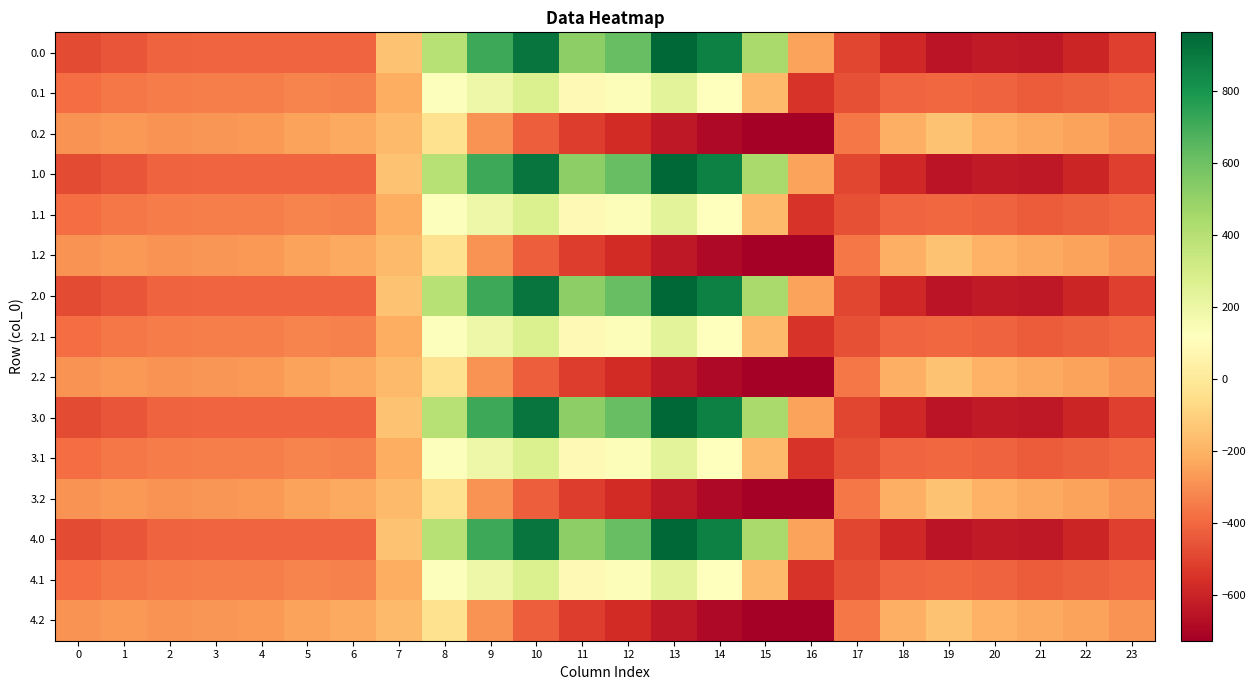

Reading left to right, transcribe all the data shown in this chart.

0.0: 0=-482.0	1=-449.5	2=-410.3	3=-404.4	4=-404.9	5=-403.8	6=-408.0	7=-150.1	8=395.3	9=716.9	10=916.2	11=516.0	12=619.4	13=962.7	14=870.3	15=443.0	16=-250.9	17=-494.8	18=-586.7	19=-649.2	20=-629.9	21=-638.4	22=-592.3	23=-511.3
0.1: 0=-384.6	1=-361.1	2=-347.9	3=-342.7	4=-339.6	5=-325.7	6=-332.2	7=-217.1	8=125.2	9=191.1	10=274.1	11=87.0	12=134.6	13=241.5	14=113.7	15=-173.1	16=-547.3	17=-466.6	18=-405.4	19=-400.2	20=-414.5	21=-432.4	22=-419.9	23=-399.4
0.2: 0=-287.1	1=-272.7	2=-285.5	3=-281.0	4=-274.4	5=-245.0	6=-228.8	7=-176.6	8=-35.3	9=-288.5	10=-423.5	11=-520.6	12=-571.2	13=-640.4	14=-687.4	15=-725.8	16=-726.6	17=-362.4	18=-210.0	19=-151.0	20=-199.2	21=-226.4	22=-247.4	23=-287.5
1.0: 0=-482.0	1=-449.5	2=-410.3	3=-404.4	4=-404.9	5=-403.8	6=-408.0	7=-150.1	8=395.3	9=716.9	10=916.2	11=516.0	12=619.4	13=962.7	14=870.3	15=443.0	16=-250.9	17=-494.8	18=-586.7	19=-649.2	20=-629.9	21=-638.4	22=-592.3	23=-511.3
1.1: 0=-384.6	1=-361.1	2=-347.9	3=-342.7	4=-339.6	5=-325.7	6=-332.2	7=-217.1	8=125.2	9=191.1	10=274.1	11=87.0	12=134.6	13=241.5	14=113.7	15=-173.1	16=-547.3	17=-466.6	18=-405.4	19=-400.2	20=-414.5	21=-432.4	22=-419.9	23=-399.4
1.2: 0=-287.1	1=-272.7	2=-285.5	3=-281.0	4=-274.4	5=-245.0	6=-228.8	7=-176.6	8=-35.3	9=-288.5	10=-423.5	11=-520.6	12=-571.2	13=-640.4	14=-687.4	15=-725.8	16=-726.6	17=-362.4	18=-210.0	19=-151.0	20=-199.2	21=-226.4	22=-247.4	23=-287.5
2.0: 0=-482.0	1=-449.5	2=-410.3	3=-404.4	4=-404.9	5=-403.8	6=-408.0	7=-150.1	8=395.3	9=716.9	10=916.2	11=516.0	12=619.4	13=962.7	14=870.3	15=443.0	16=-250.9	17=-494.8	18=-586.7	19=-649.2	20=-629.9	21=-638.4	22=-592.3	23=-511.3
2.1: 0=-384.6	1=-361.1	2=-347.9	3=-342.7	4=-339.6	5=-325.7	6=-332.2	7=-217.1	8=125.2	9=191.1	10=274.1	11=87.0	12=134.6	13=241.5	14=113.7	15=-173.1	16=-547.3	17=-466.6	18=-405.4	19=-400.2	20=-414.5	21=-432.4	22=-419.9	23=-399.4
2.2: 0=-287.1	1=-272.7	2=-285.5	3=-281.0	4=-274.4	5=-245.0	6=-228.8	7=-176.6	8=-35.3	9=-288.5	10=-423.5	11=-520.6	12=-571.2	13=-640.4	14=-687.4	15=-725.8	16=-726.6	17=-362.4	18=-210.0	19=-151.0	20=-199.2	21=-226.4	22=-247.4	23=-287.5
3.0: 0=-482.0	1=-449.5	2=-410.3	3=-404.4	4=-404.9	5=-403.8	6=-408.0	7=-150.1	8=395.3	9=716.9	10=916.2	11=516.0	12=619.4	13=962.7	14=870.3	15=443.0	16=-250.9	17=-494.8	18=-586.7	19=-649.2	20=-629.9	21=-638.4	22=-592.3	23=-511.3
3.1: 0=-384.6	1=-361.1	2=-347.9	3=-342.7	4=-339.6	5=-325.7	6=-332.2	7=-217.1	8=125.2	9=191.1	10=274.1	11=87.0	12=134.6	13=241.5	14=113.7	15=-173.1	16=-547.3	17=-466.6	18=-405.4	19=-400.2	20=-414.5	21=-432.4	22=-419.9	23=-399.4
3.2: 0=-287.1	1=-272.7	2=-285.5	3=-281.0	4=-274.4	5=-245.0	6=-228.8	7=-176.6	8=-35.3	9=-288.5	10=-423.5	11=-520.6	12=-571.2	13=-640.4	14=-687.4	15=-725.8	16=-726.6	17=-362.4	18=-210.0	19=-151.0	20=-199.2	21=-226.4	22=-247.4	23=-287.5
4.0: 0=-482.0	1=-449.5	2=-410.3	3=-404.4	4=-404.9	5=-403.8	6=-408.0	7=-150.1	8=395.3	9=716.9	10=916.2	11=516.0	12=619.4	13=962.7	14=870.3	15=443.0	16=-250.9	17=-494.8	18=-586.7	19=-649.2	20=-629.9	21=-638.4	22=-592.3	23=-511.3
4.1: 0=-384.6	1=-361.1	2=-347.9	3=-342.7	4=-339.6	5=-325.7	6=-332.2	7=-217.1	8=125.2	9=191.1	10=274.1	11=87.0	12=134.6	13=241.5	14=113.7	15=-173.1	16=-547.3	17=-466.6	18=-405.4	19=-400.2	20=-414.5	21=-432.4	22=-419.9	23=-399.4
4.2: 0=-287.1	1=-272.7	2=-285.5	3=-281.0	4=-274.4	5=-245.0	6=-228.8	7=-176.6	8=-35.3	9=-288.5	10=-423.5	11=-520.6	12=-571.2	13=-640.4	14=-687.4	15=-725.8	16=-726.6	17=-362.4	18=-210.0	19=-151.0	20=-199.2	21=-226.4	22=-247.4	23=-287.5